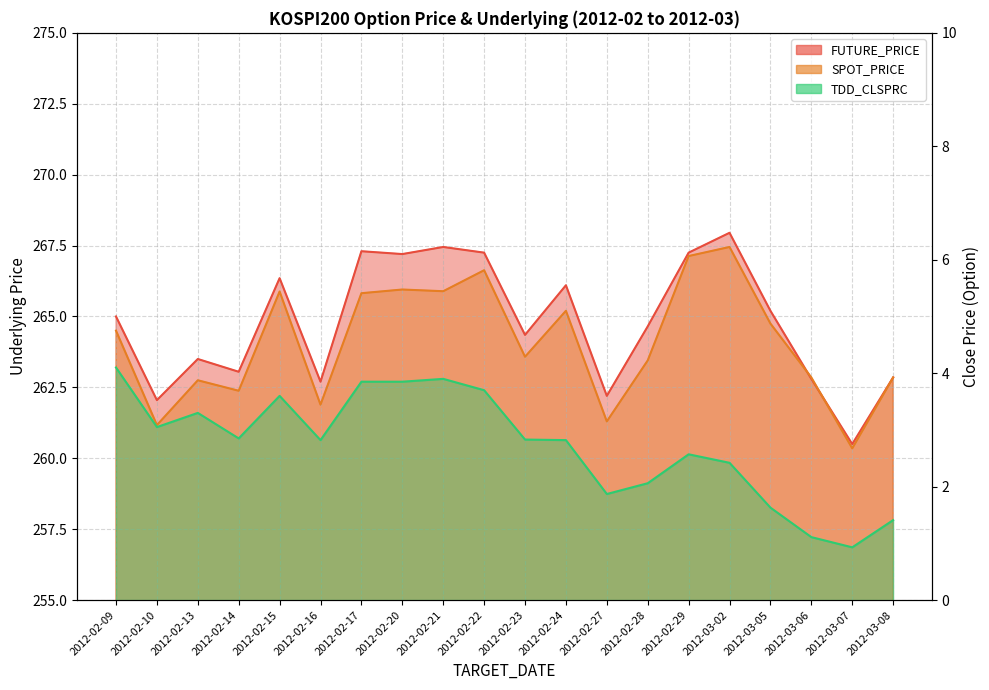

True or false: FUTURE_PRICE and TDD_CLSPRC cross at least once.

False